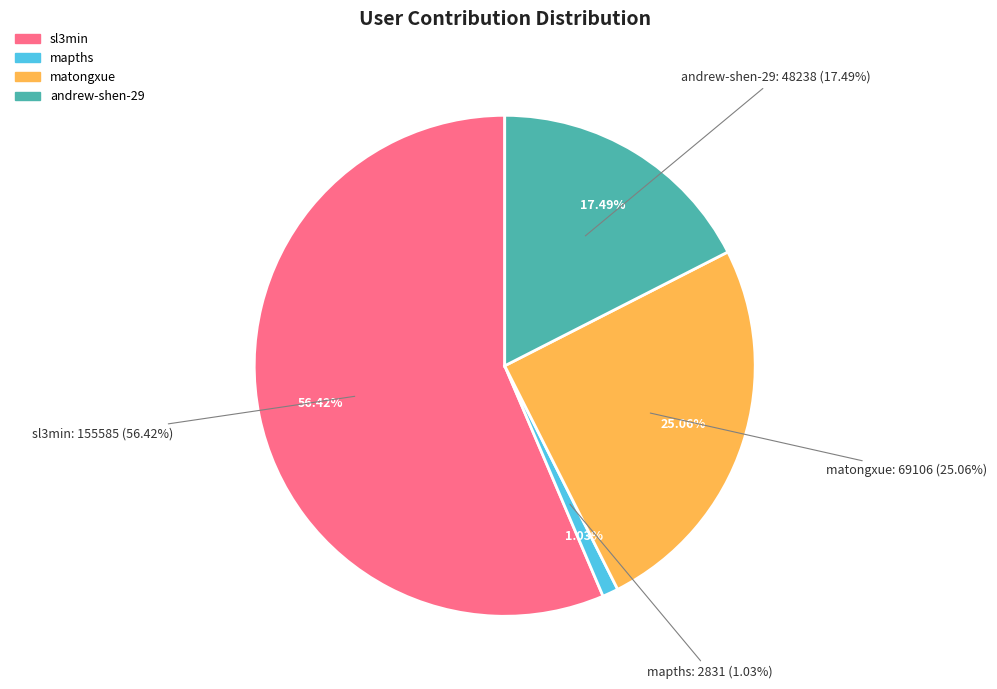

What is the total percentage of mapths and matongxue?

26.1%